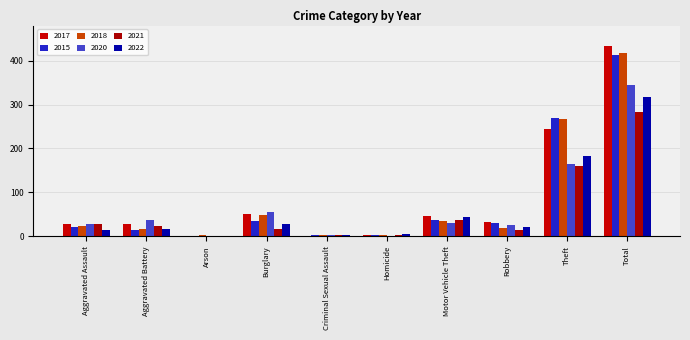

How many groups of bars are there?

10